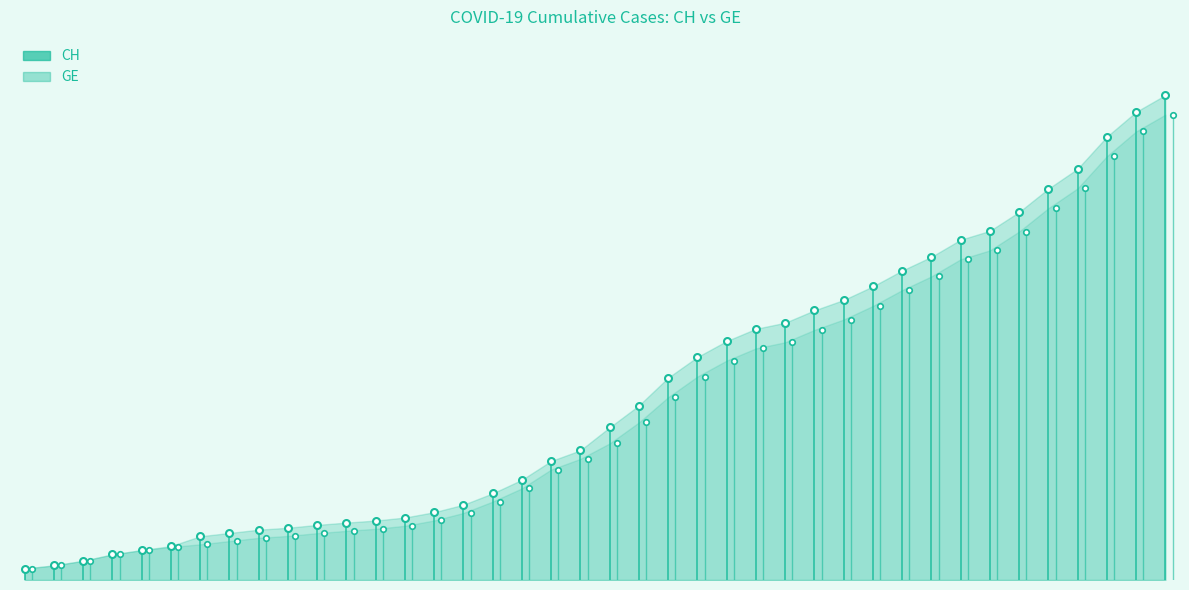

True or false: GE has more than 0 points higher than both neighbors.

False